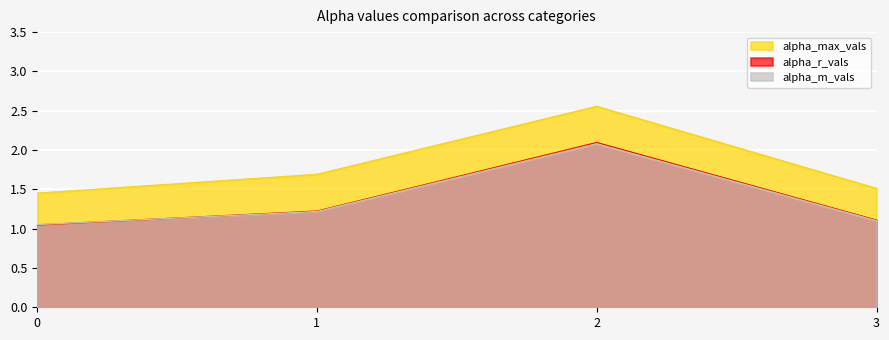

At which category is the sum across all series the highest?

2